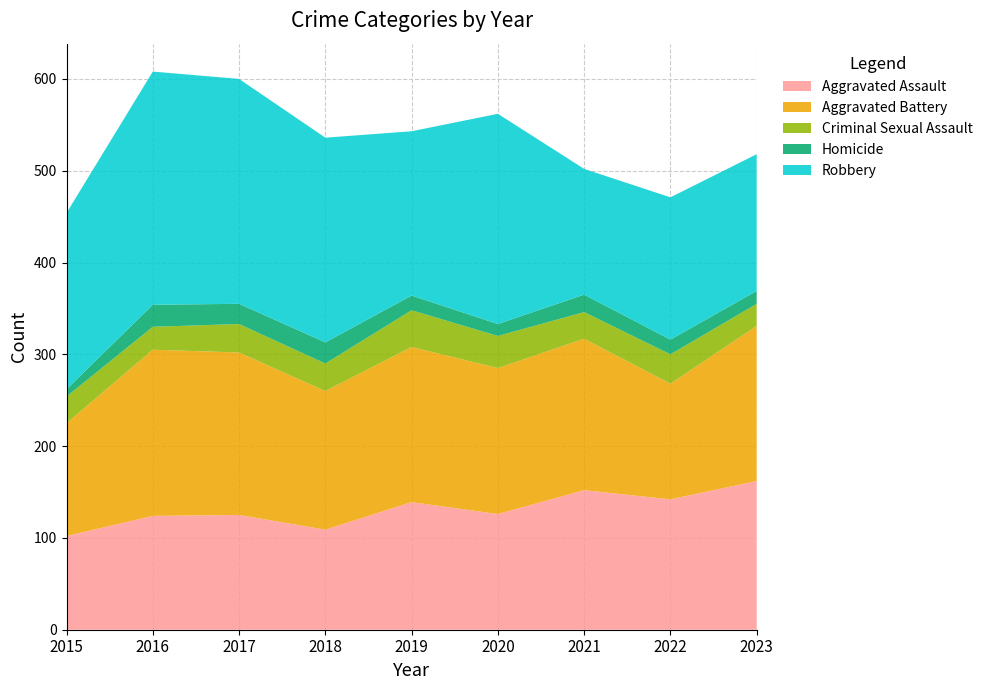

Reading right to left, transcribe all the data shown in this chart.

Aggravated Assault: 2023=162	2022=142	2021=152	2020=126	2019=139	2018=109	2017=125	2016=124	2015=102
Aggravated Battery: 2023=169	2022=126	2021=165	2020=159	2019=169	2018=151	2017=177	2016=181	2015=123
Criminal Sexual Assault: 2023=24	2022=32	2021=29	2020=35	2019=40	2018=30	2017=31	2016=25	2015=29
Homicide: 2023=14	2022=16	2021=19	2020=13	2019=16	2018=23	2017=22	2016=24	2015=8
Robbery: 2023=149	2022=155	2021=137	2020=229	2019=179	2018=223	2017=245	2016=254	2015=192